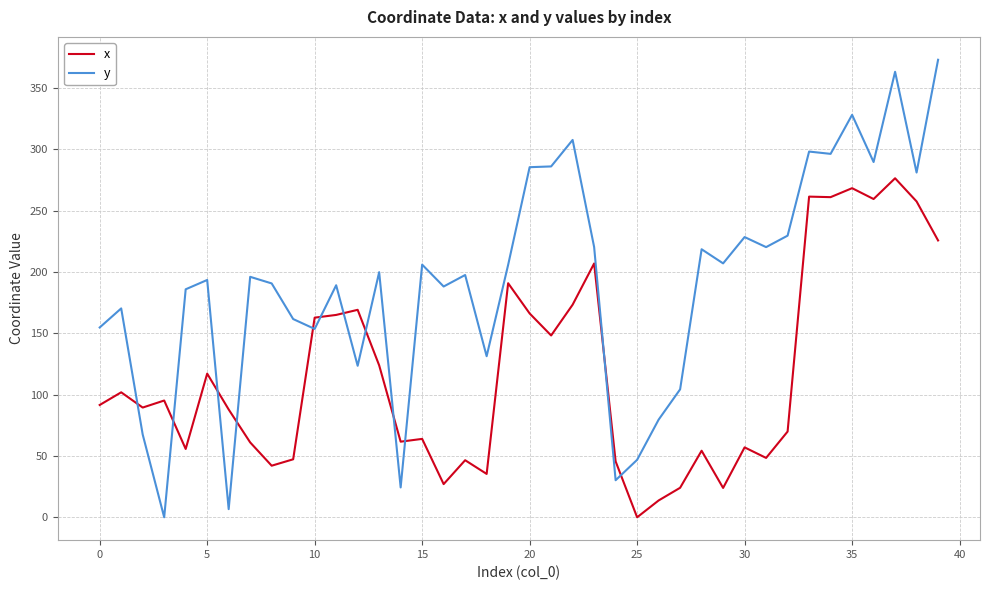

Which series has the largest total across all categories?

y